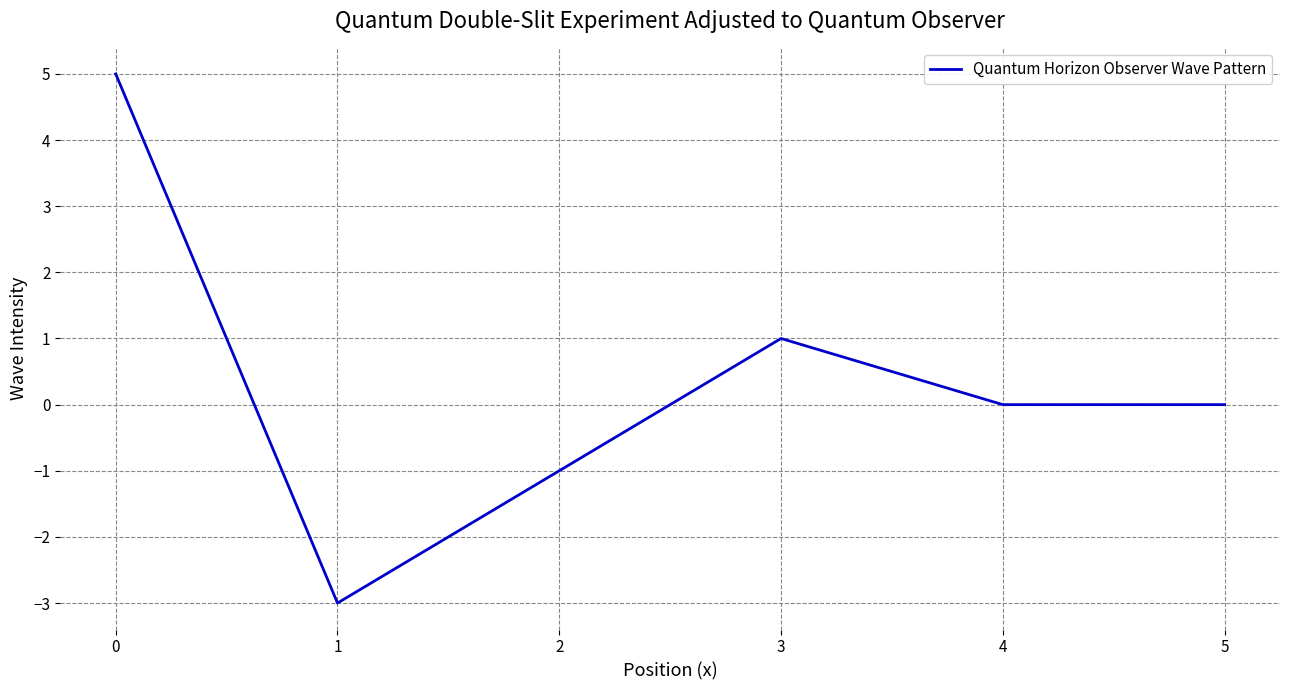

The value at 2 is 2. True or false?

False